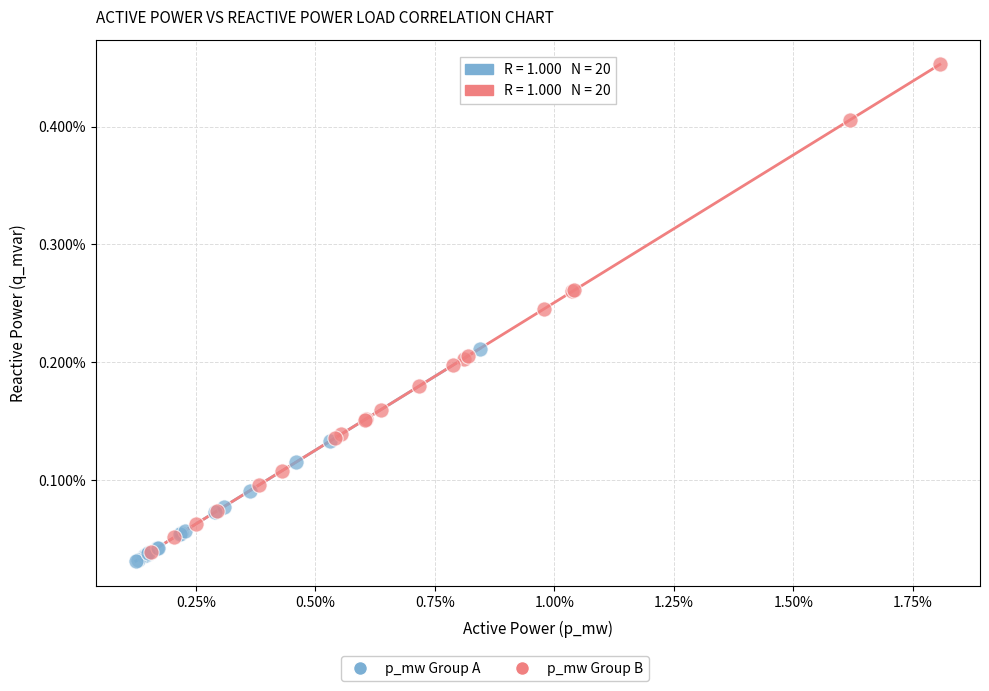

Which series contains the lowest Y value?

p_mw Group A